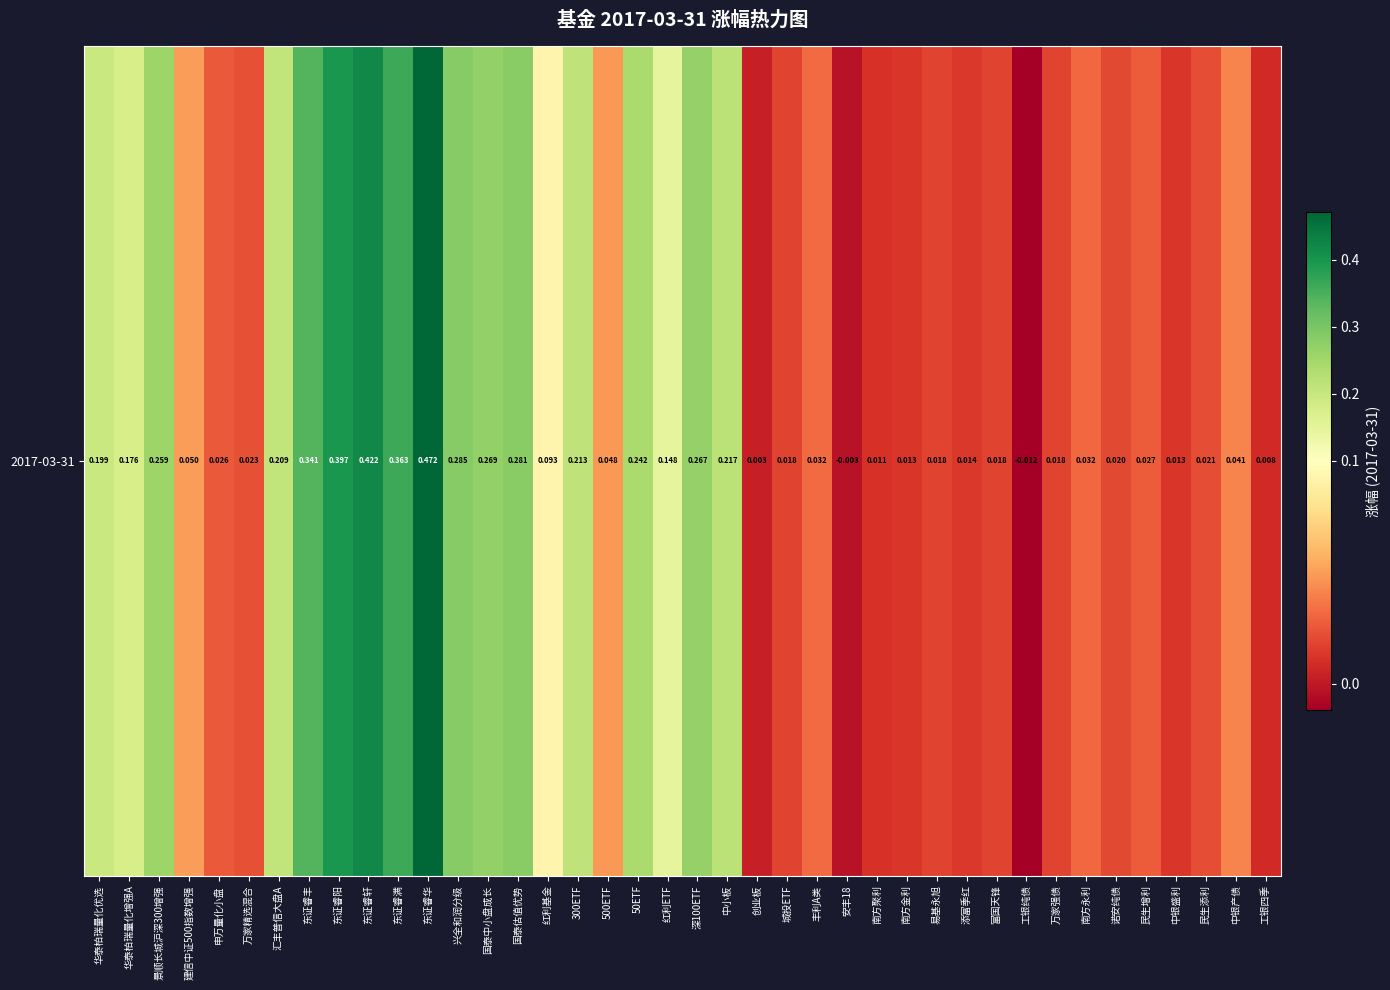

Where is the data nearest to the value 0?

安丰18